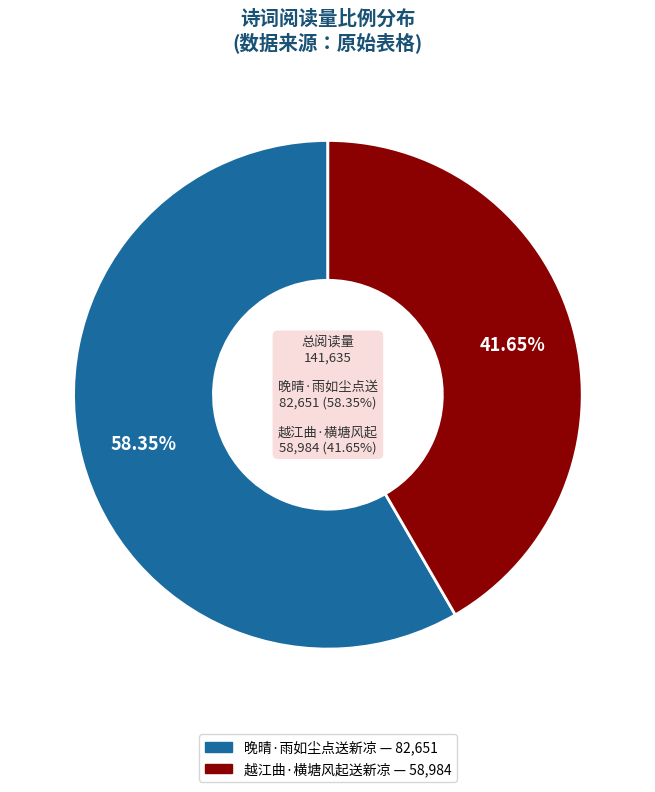

Does 越江曲·横塘风起送新凉 account for over 50% of the chart?

No